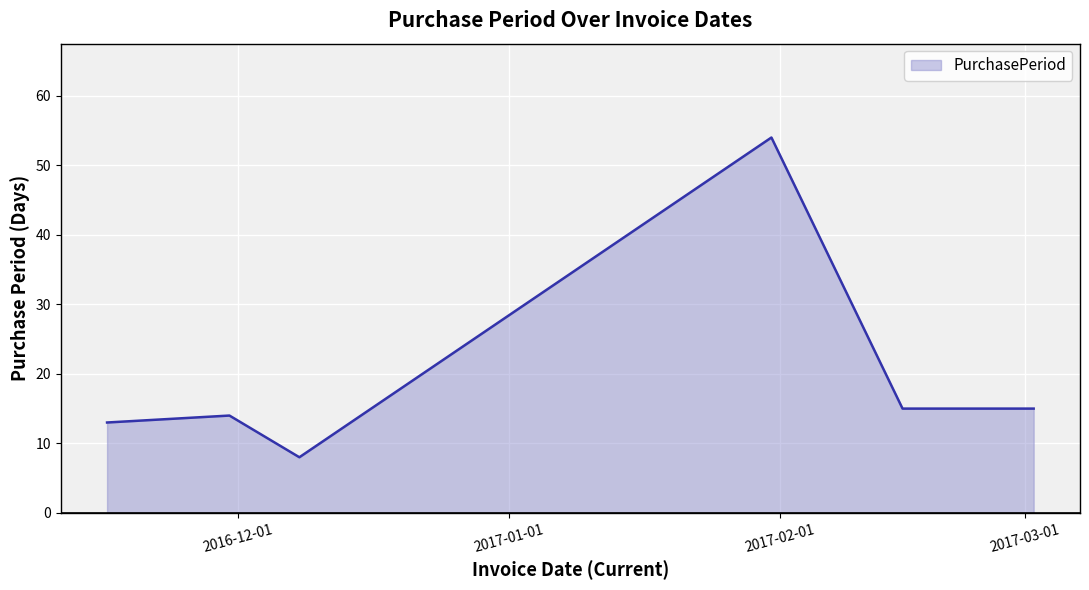

What is the maximum value shown in the chart?

54